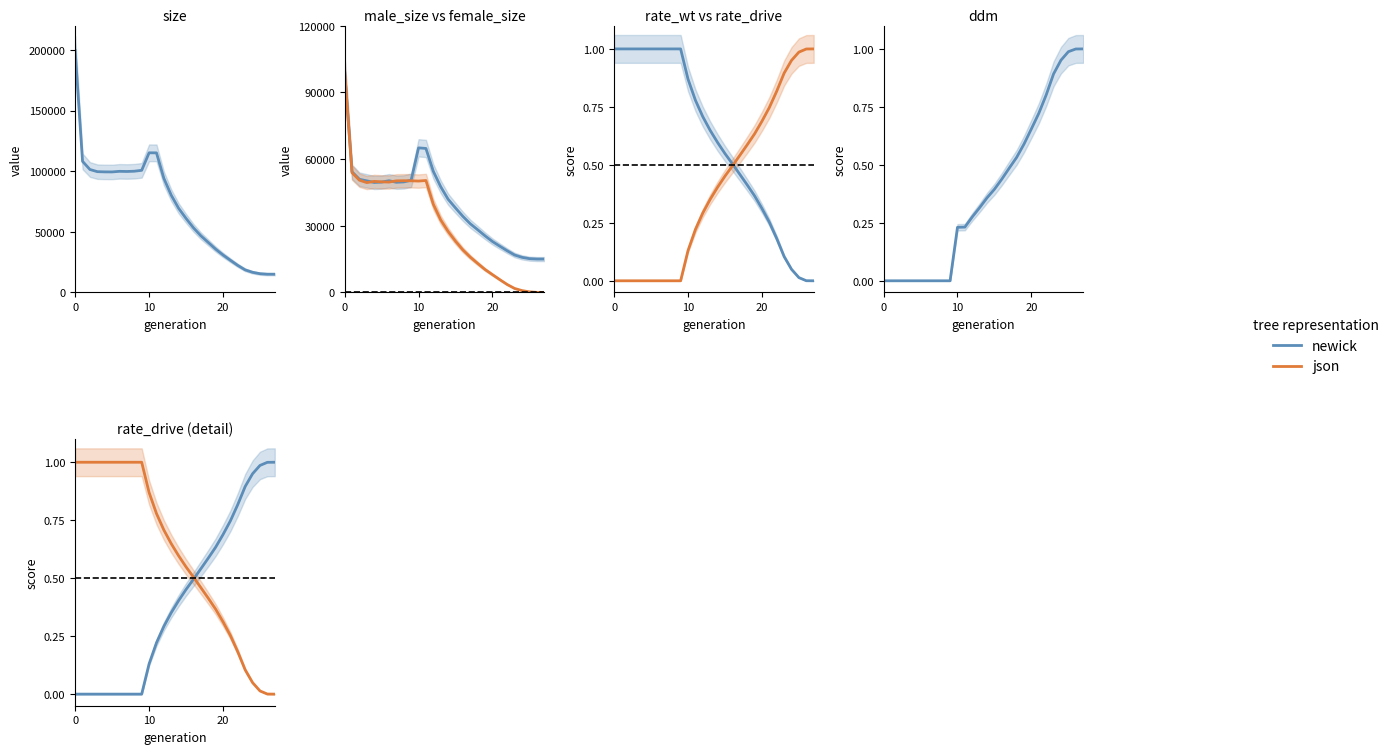

Which series has the widest spread of values?

size